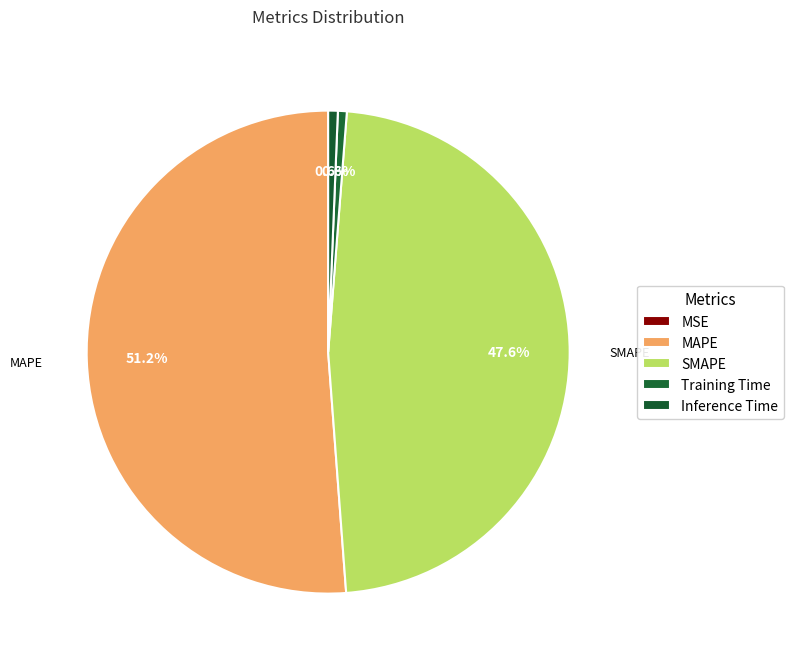

To the nearest percent, what percentage of the pie is Training Time?

1%